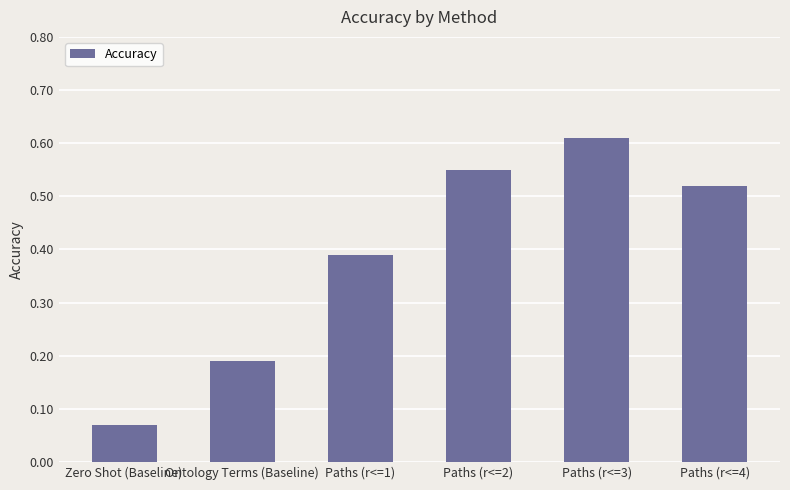

List the labels in order of value, largest first.

Paths (r<=3), Paths (r<=2), Paths (r<=4), Paths (r<=1), Ontology Terms (Baseline), Zero Shot (Baseline)